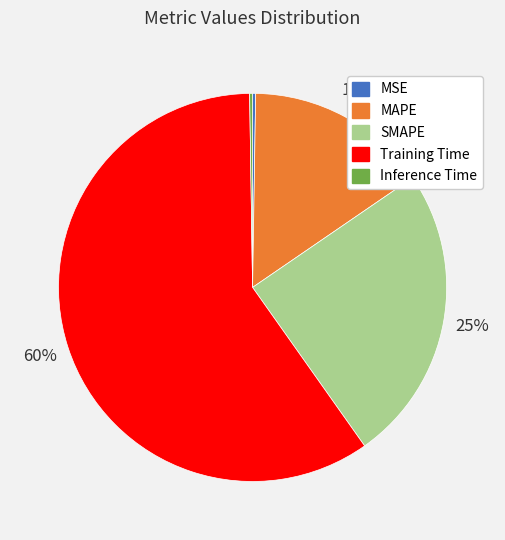

Does any single category account for the majority?

Yes